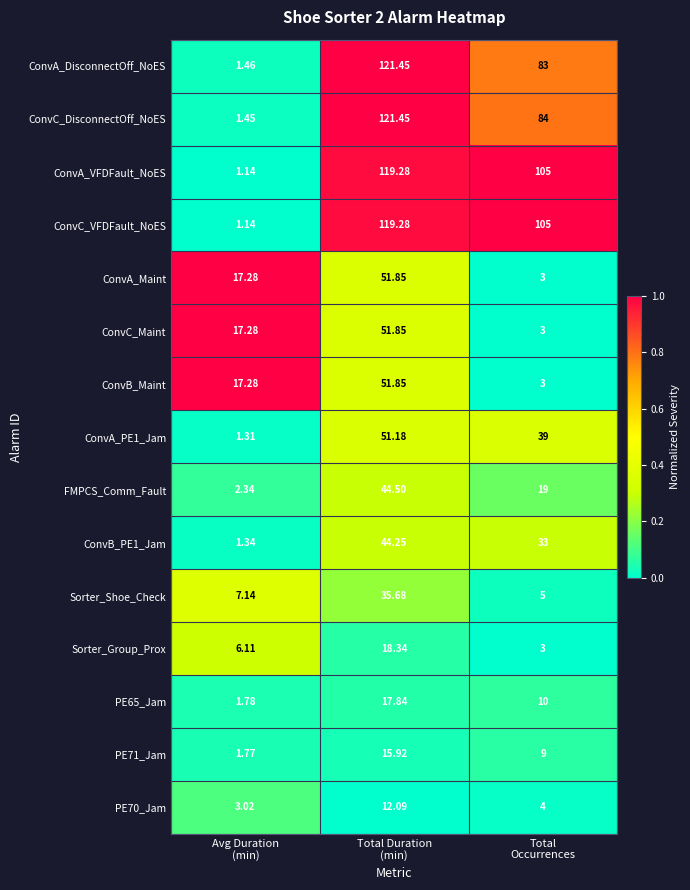

Which series has the largest range (max minus min)?

ConvC_DisconnectOff_NoES